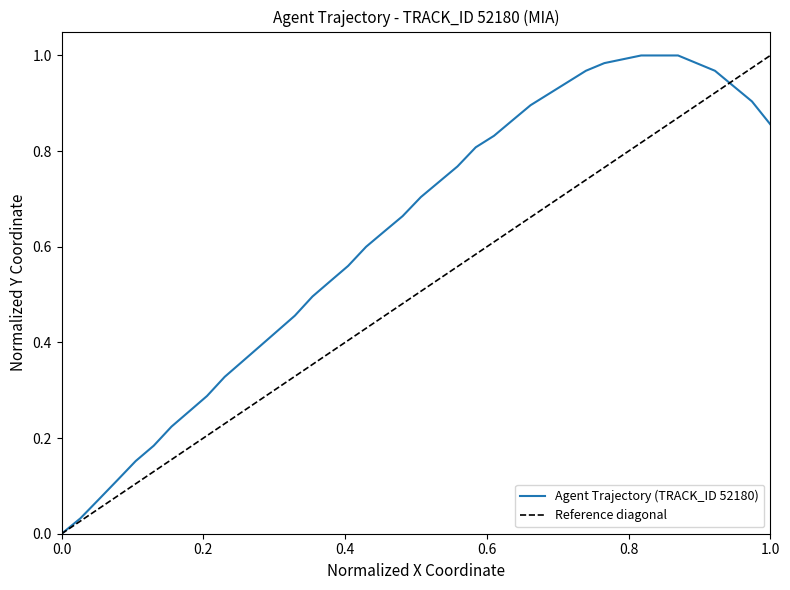

How many positive values are there?

39